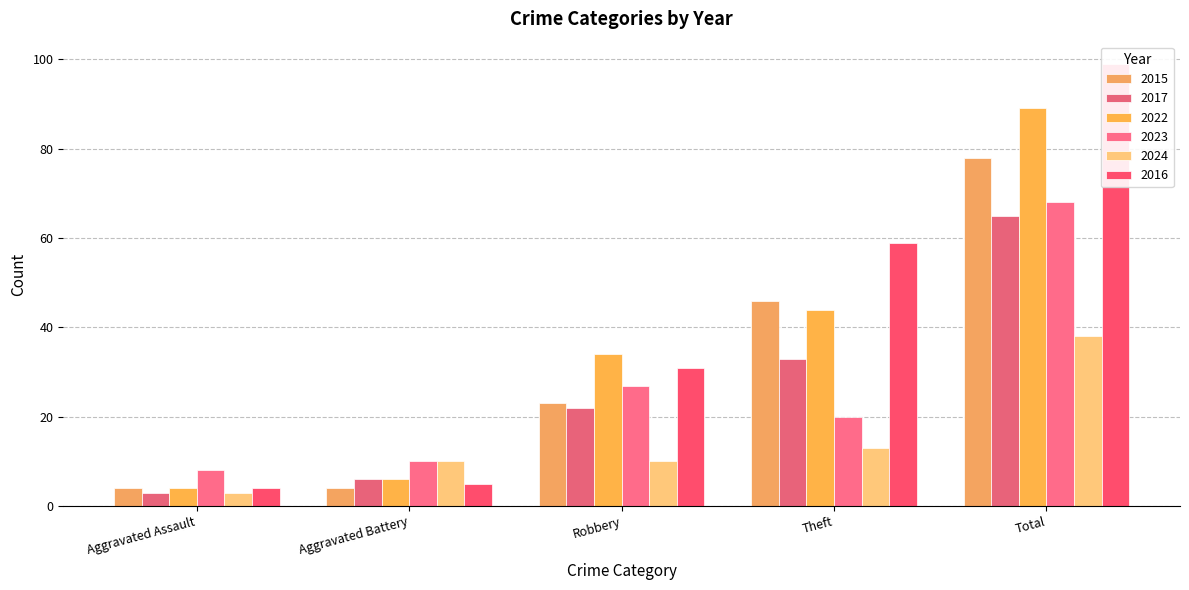

At which label does 2016 reach its minimum?

Aggravated Assault